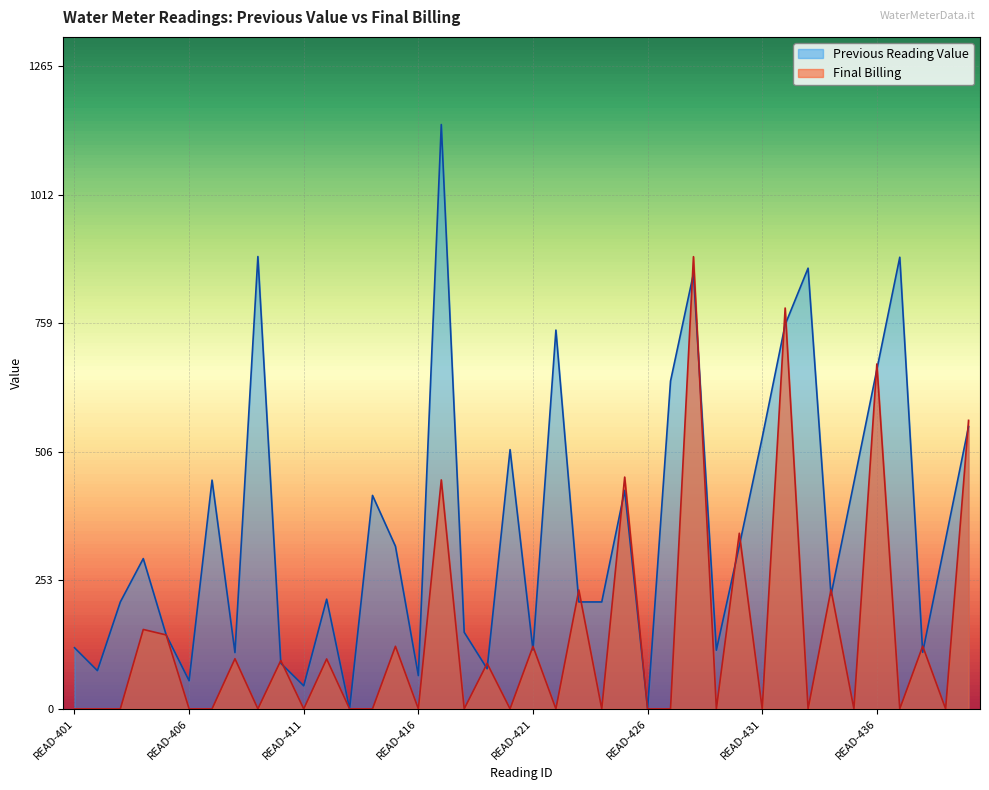

How many values in the Previous Reading Value series are below 295?

20